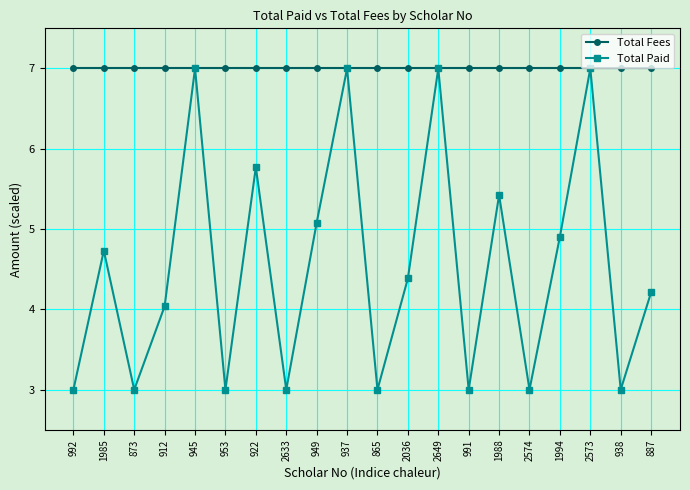

What are all the series names shown in the legend?

Total Fees, Total Paid